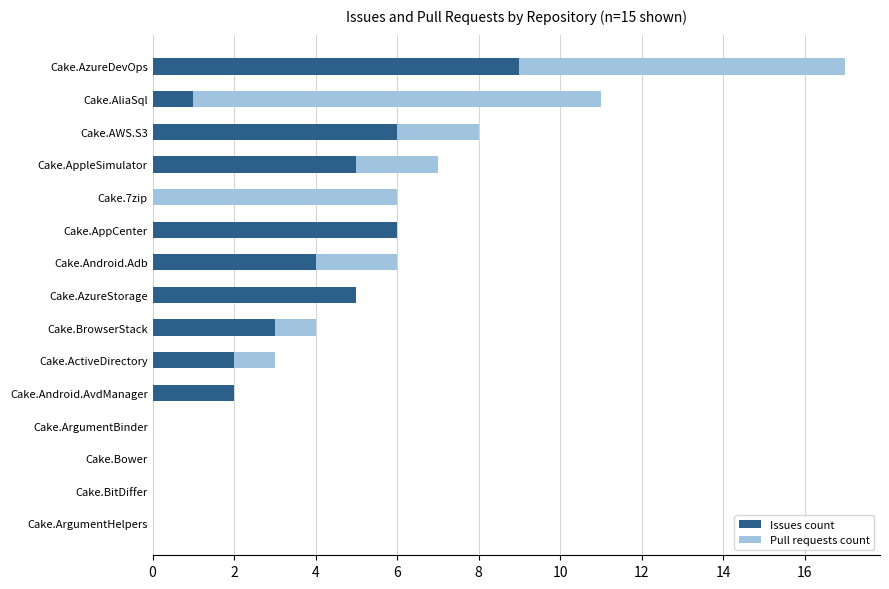

What is the sum of the Issues count values at Cake.AzureStorage and Cake.7zip?

5